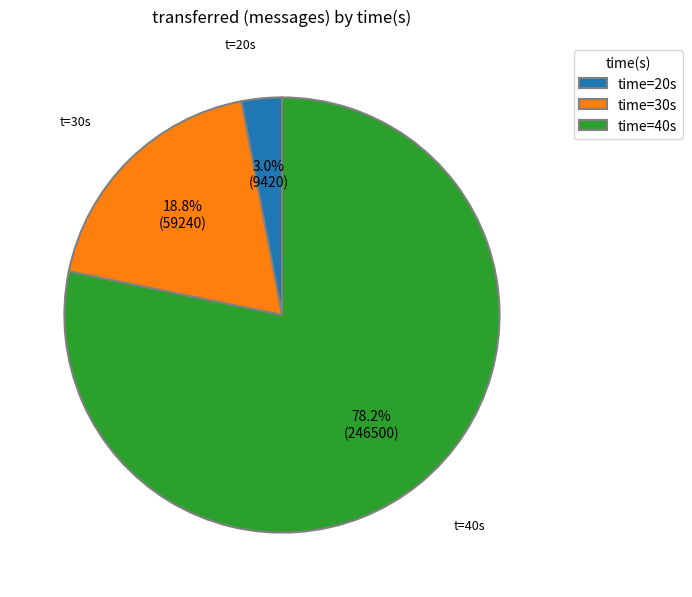

Rank the categories by value from lowest to highest.

time=20s, time=30s, time=40s